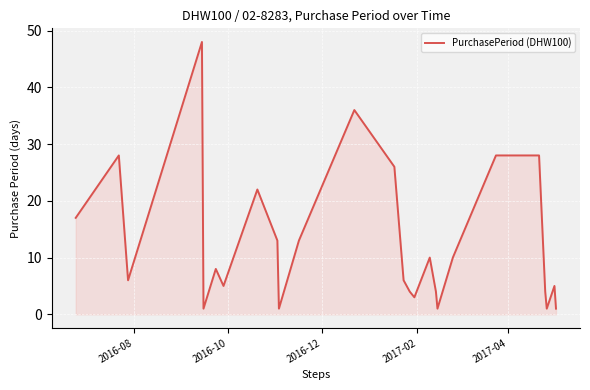

What is the maximum value shown in the chart?

48